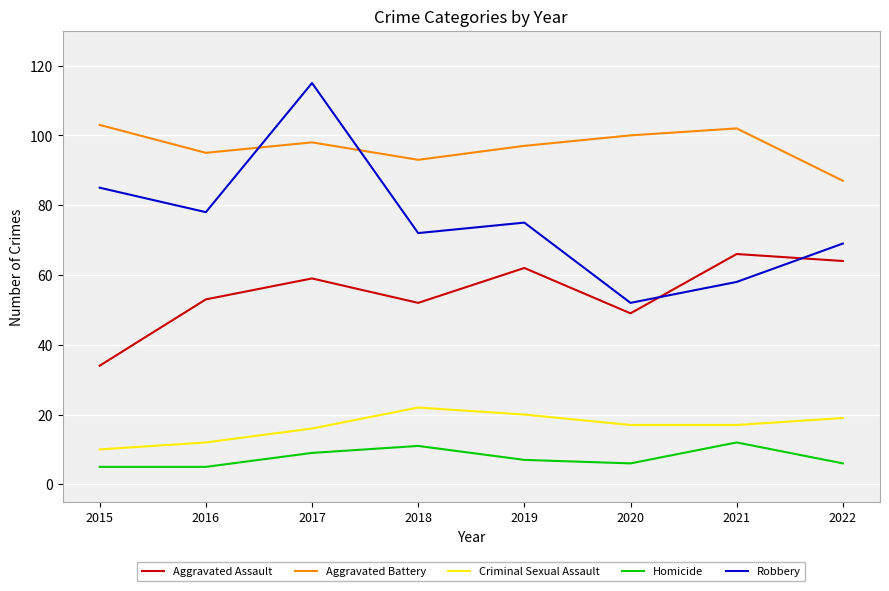

True or false: Criminal Sexual Assault and Homicide intersect in this chart.

False